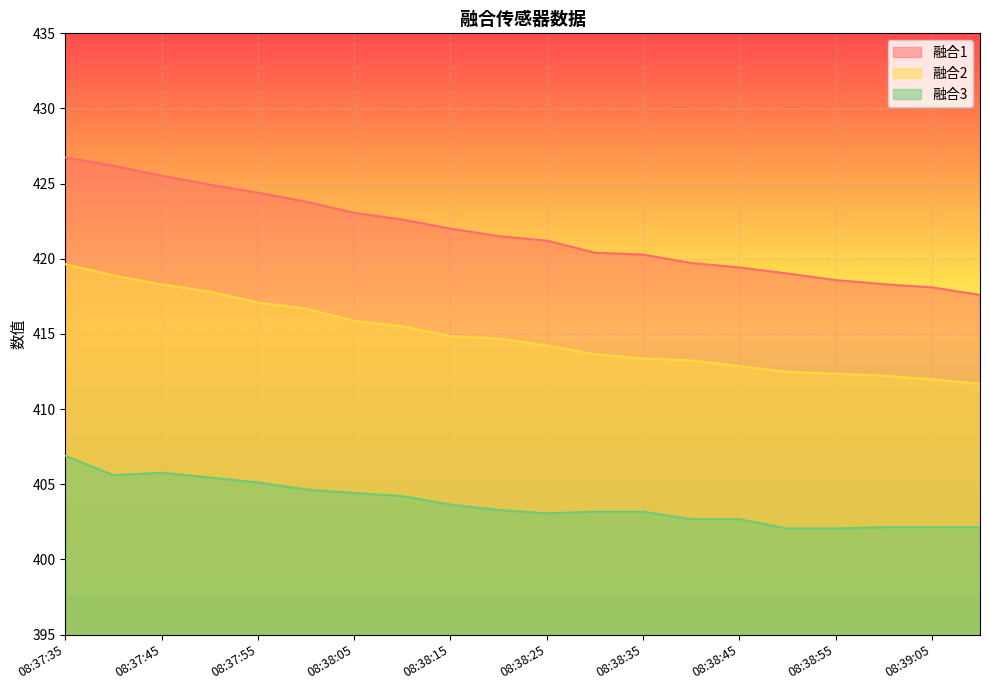

True or false: 融合2 has a value of 191.7 at 08:38:05.

False